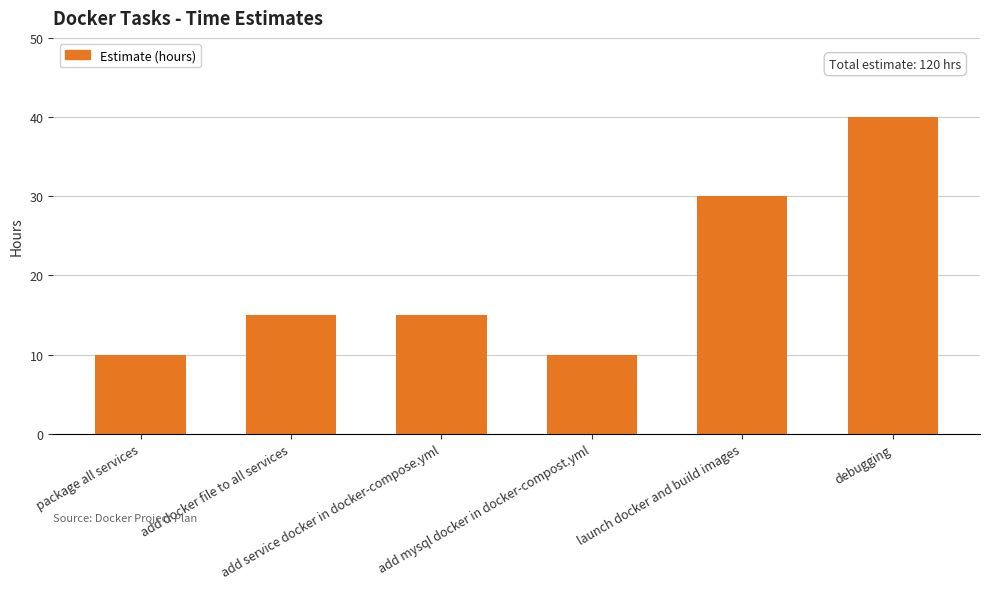

The value at launch docker and build images is 30. True or false?

True